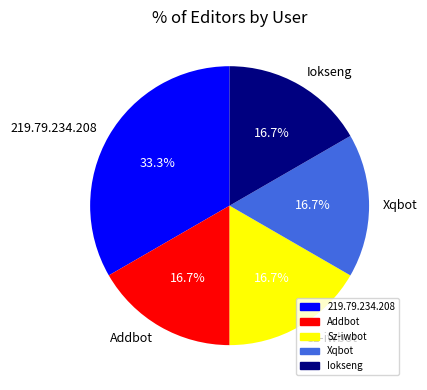

Which slice is the largest?

219.79.234.208